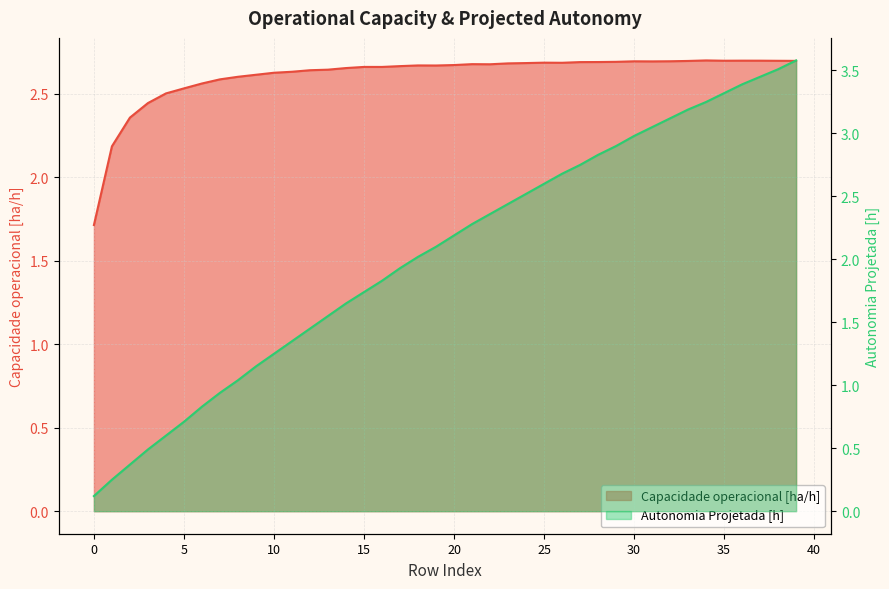

How many lines are shown in the chart?

2